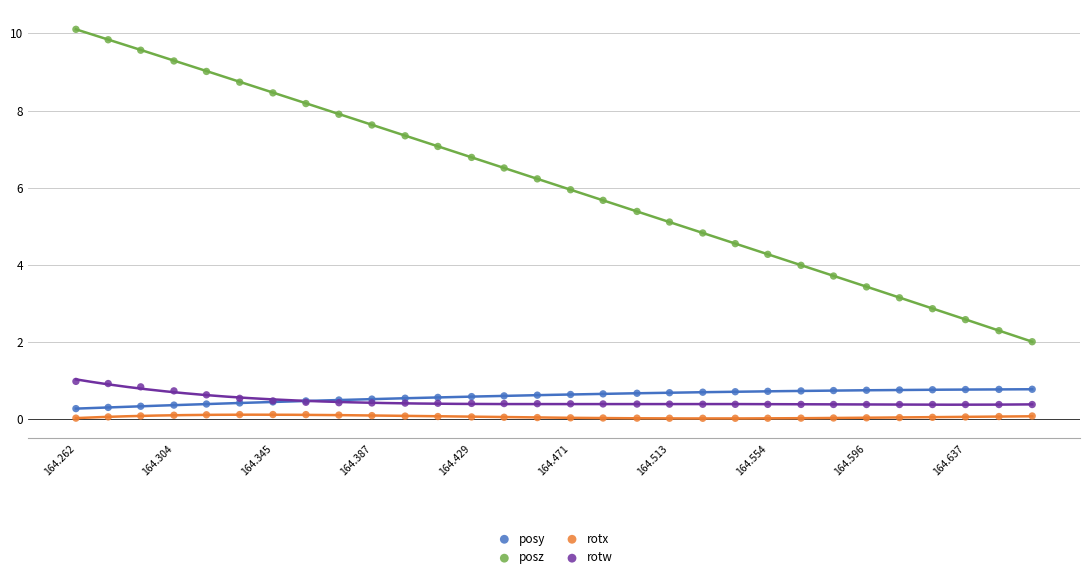

Which series contains the highest Y value?

posz